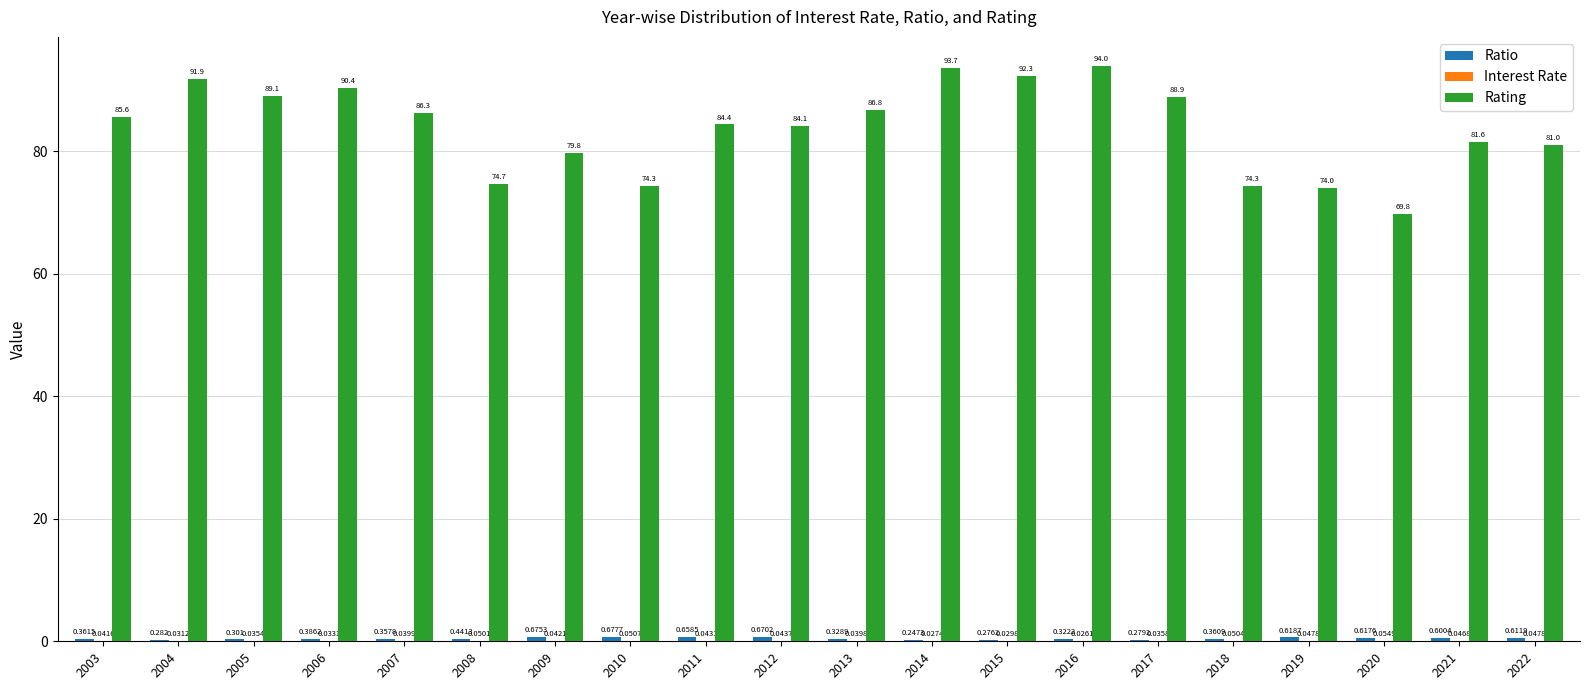

Are the bars horizontal?

No